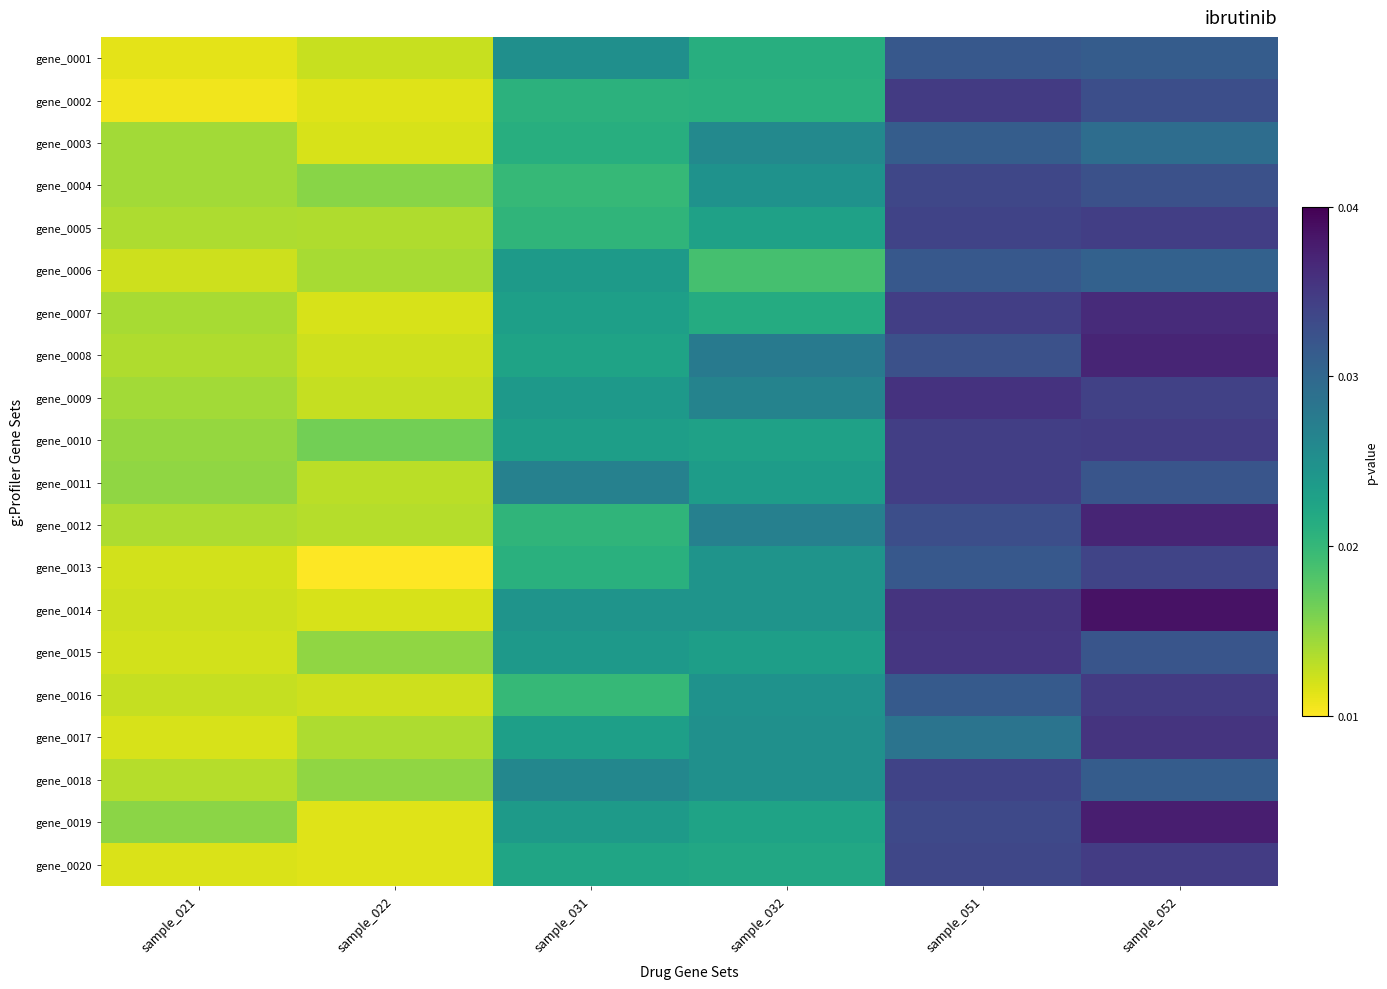

Reading right to left, extract all data points from this chart.

gene_0001: sample_052=138	sample_051=140	sample_032=89	sample_031=108	sample_022=47	sample_021=41
gene_0002: sample_052=145	sample_051=155	sample_032=88	sample_031=87	sample_022=42	sample_021=38
gene_0003: sample_052=128	sample_051=137	sample_032=112	sample_031=89	sample_022=44	sample_021=55
gene_0004: sample_052=144	sample_051=149	sample_032=106	sample_031=83	sample_022=61	sample_021=55
gene_0005: sample_052=153	sample_051=151	sample_032=97	sample_031=85	sample_022=52	sample_021=53
gene_0006: sample_052=135	sample_051=140	sample_032=78	sample_031=101	sample_022=54	sample_021=46
gene_0007: sample_052=162	sample_051=153	sample_032=91	sample_031=98	sample_022=44	sample_021=54
gene_0008: sample_052=165	sample_051=144	sample_032=121	sample_031=96	sample_022=46	sample_021=52
gene_0009: sample_052=152	sample_051=159	sample_032=115	sample_031=102	sample_022=48	sample_021=55
gene_0010: sample_052=154	sample_051=153	sample_032=97	sample_031=99	sample_022=66	sample_021=58
gene_0011: sample_052=142	sample_051=153	sample_032=100	sample_031=116	sample_022=50	sample_021=59
gene_0012: sample_052=165	sample_051=145	sample_032=117	sample_031=85	sample_022=51	sample_021=53
gene_0013: sample_052=150	sample_051=140	sample_032=105	sample_031=88	sample_022=35	sample_021=45
gene_0014: sample_052=173	sample_051=158	sample_032=105	sample_031=105	sample_022=44	sample_021=46
gene_0015: sample_052=142	sample_051=157	sample_032=99	sample_031=102	sample_022=59	sample_021=45
gene_0016: sample_052=155	sample_051=139	sample_032=106	sample_031=83	sample_022=46	sample_021=48
gene_0017: sample_052=158	sample_051=124	sample_032=107	sample_031=98	sample_022=53	sample_021=44
gene_0018: sample_052=138	sample_051=151	sample_032=107	sample_031=113	sample_022=59	sample_021=51
gene_0019: sample_052=168	sample_051=148	sample_032=96	sample_031=101	sample_022=42	sample_021=60
gene_0020: sample_052=154	sample_051=149	sample_032=93	sample_031=95	sample_022=42	sample_021=43